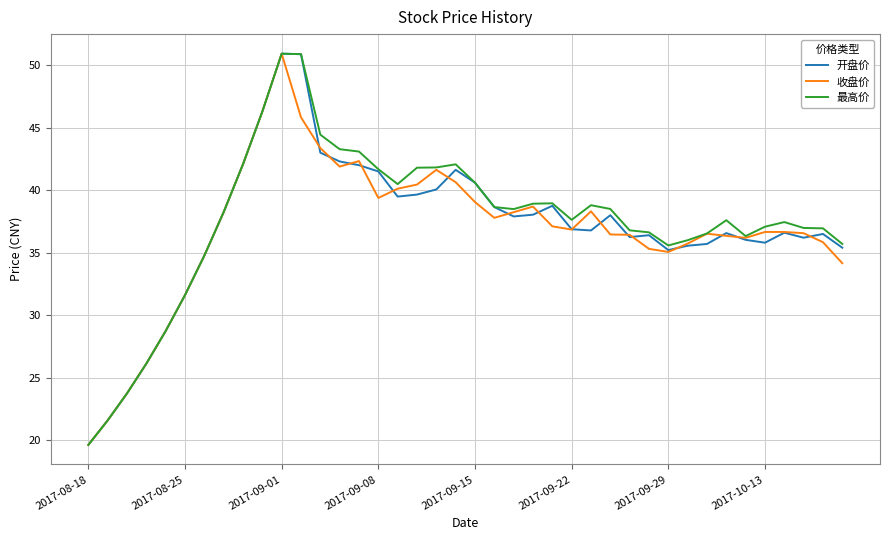

How many lines are shown in the chart?

3